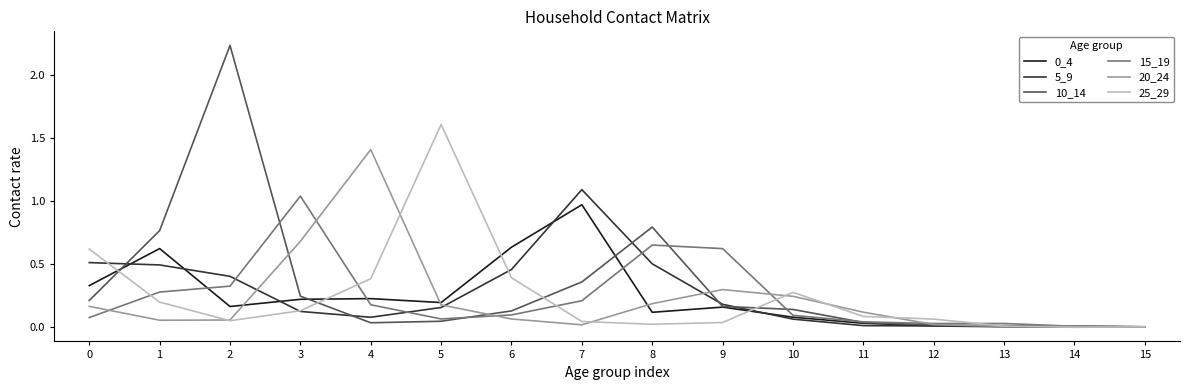

Which series has the largest total across all categories?

10_14